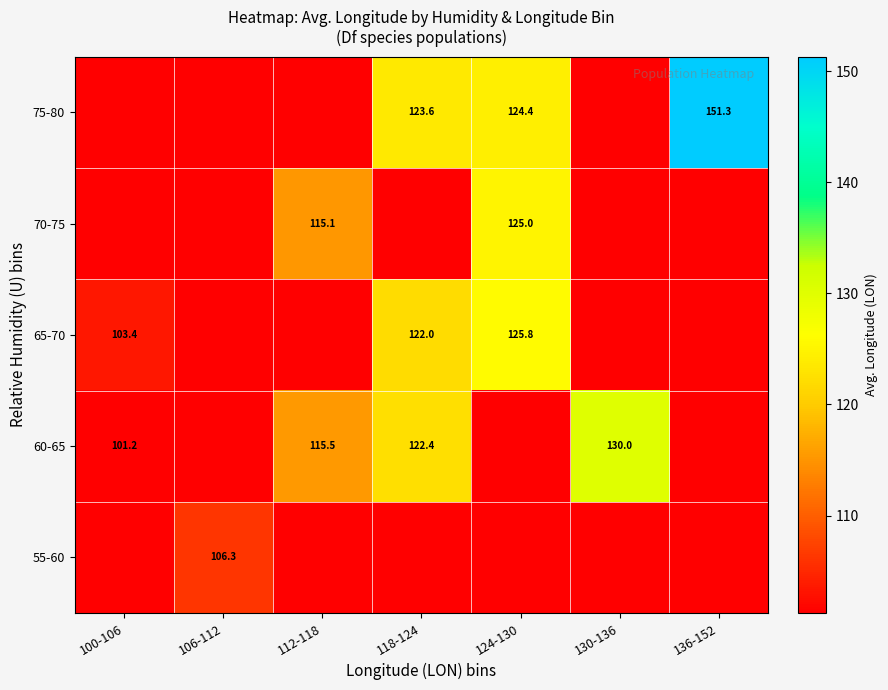

What value does the 60-65 series have at 118-124?

122.4